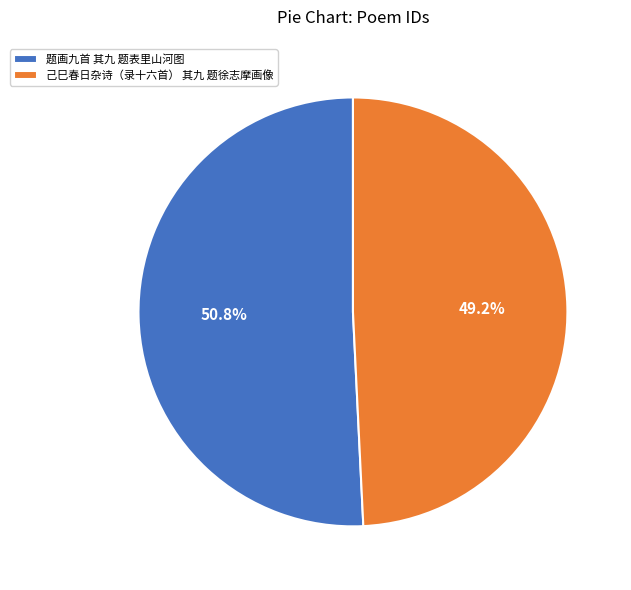

Approximately how many times larger is the value at 题画九首 其九 题表里山河图 compared to 己巳春日杂诗（录十六首） 其九 题徐志摩画像?

1.0